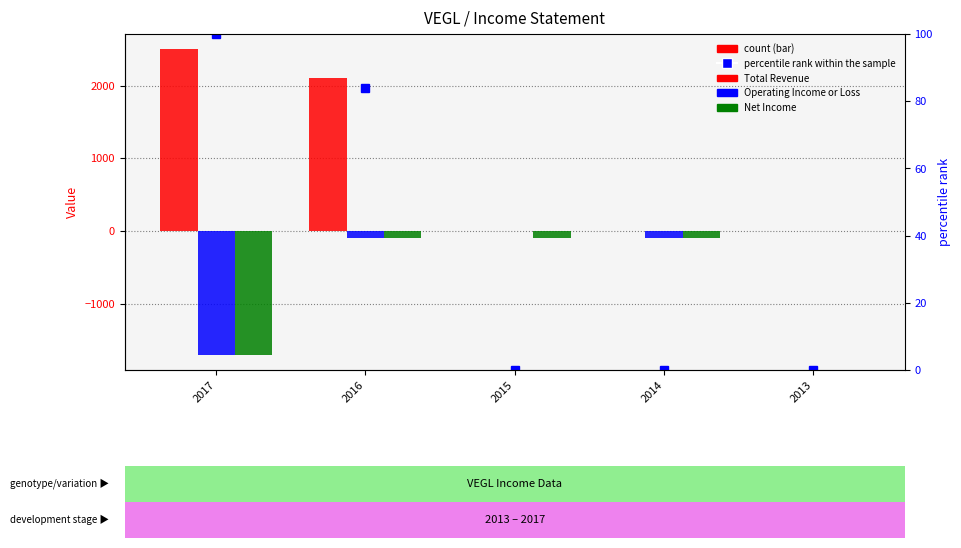

At which label is Net Income closest to -850?

2016